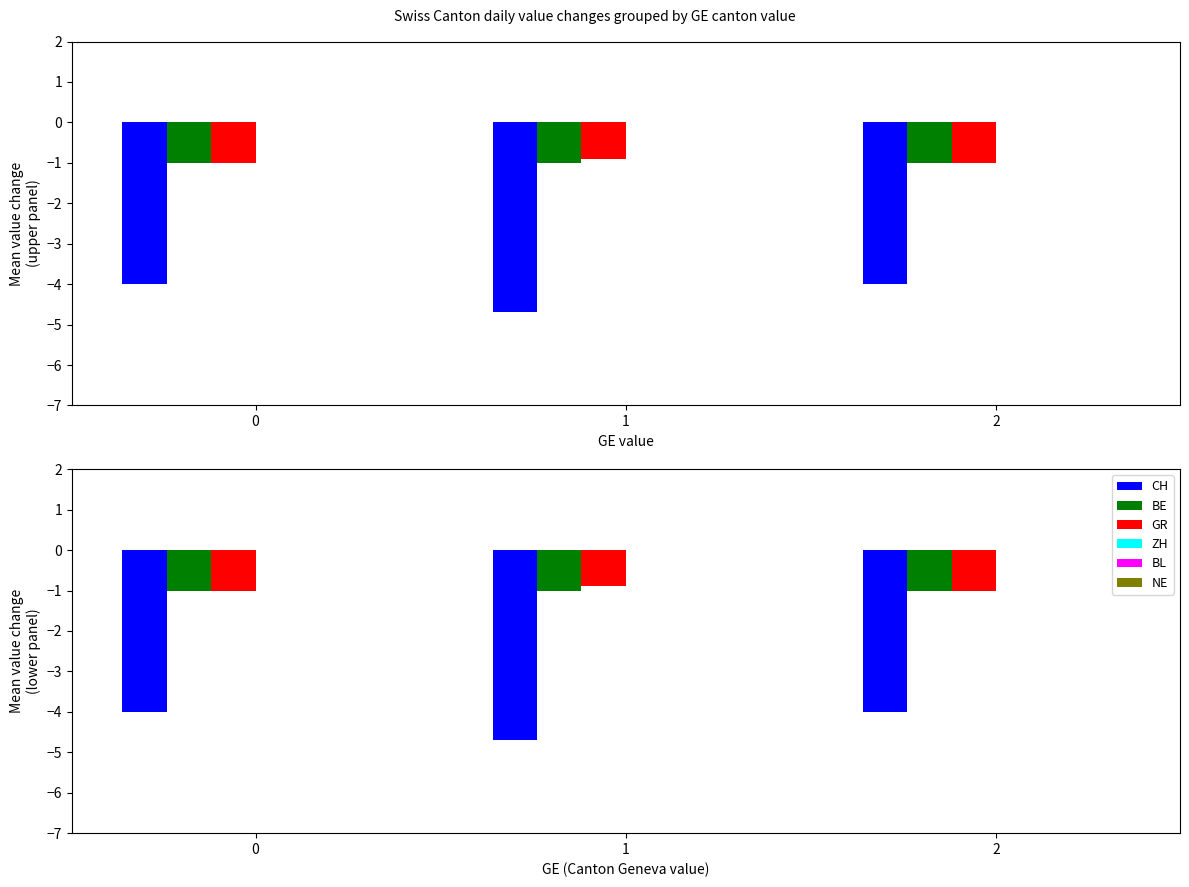

The BL series shows 0.0 at 1. True or false?

True